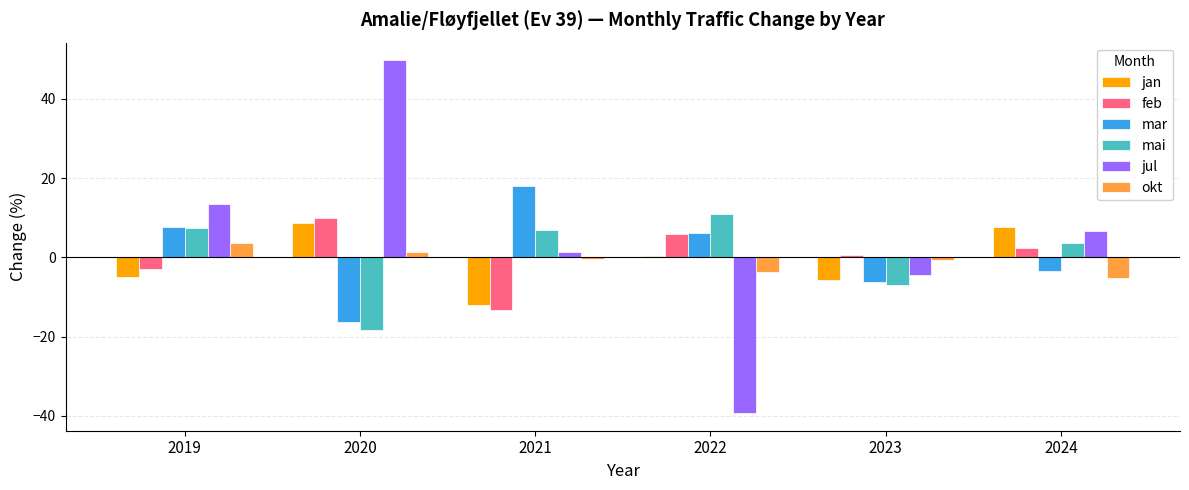

What is the average value of the jan series?

-1.0